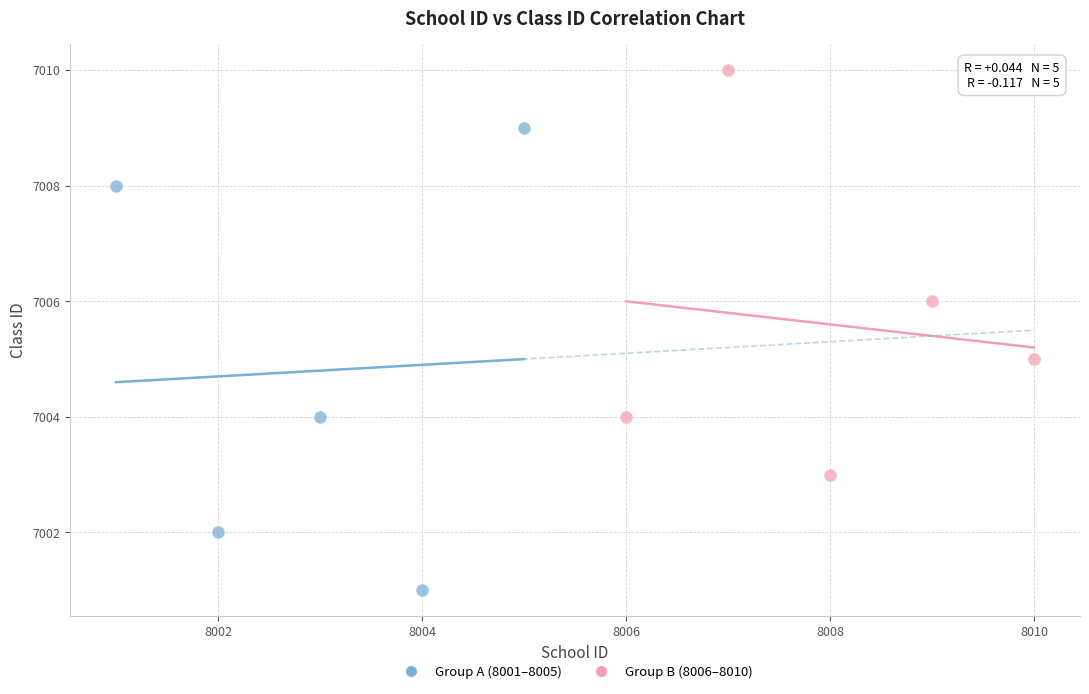

Which series has the largest Y range (max minus min)?

Group A (8001–8005)